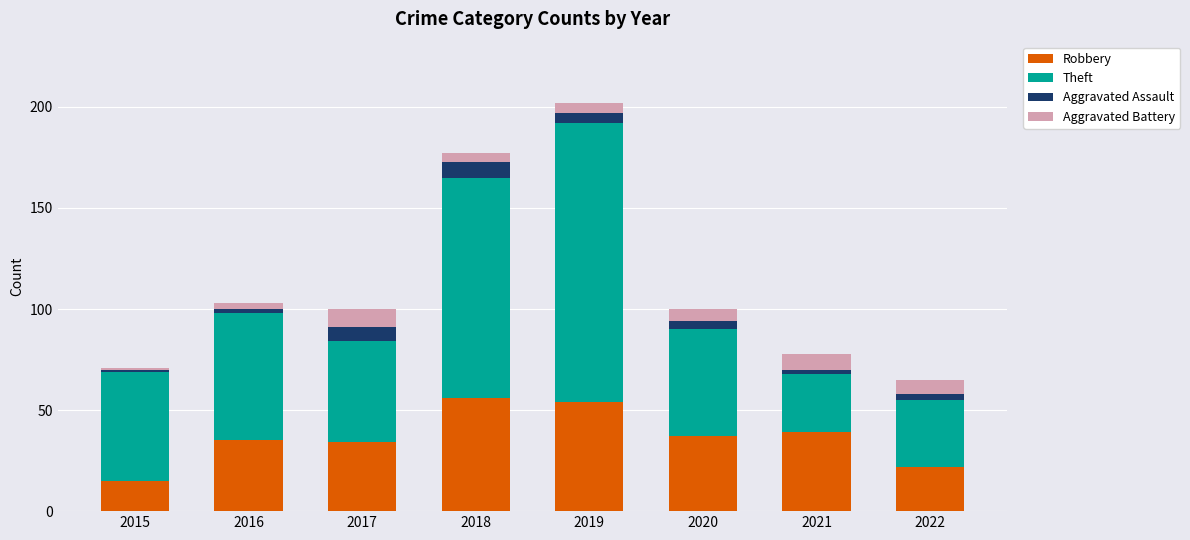

What is the total value across all series at 2019?

202